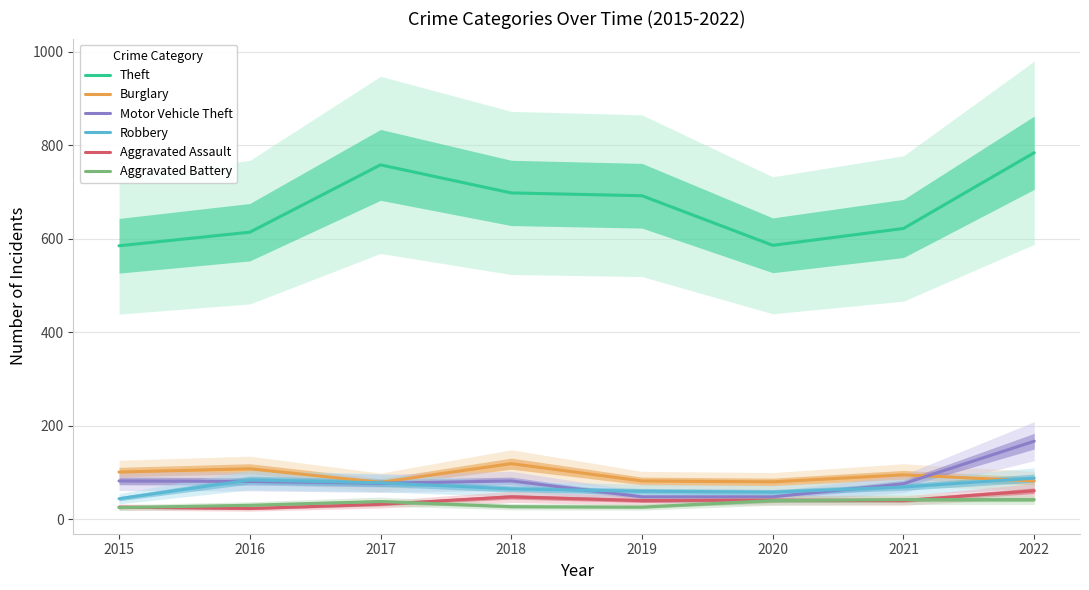

Does the chart have visible grid lines?

Yes